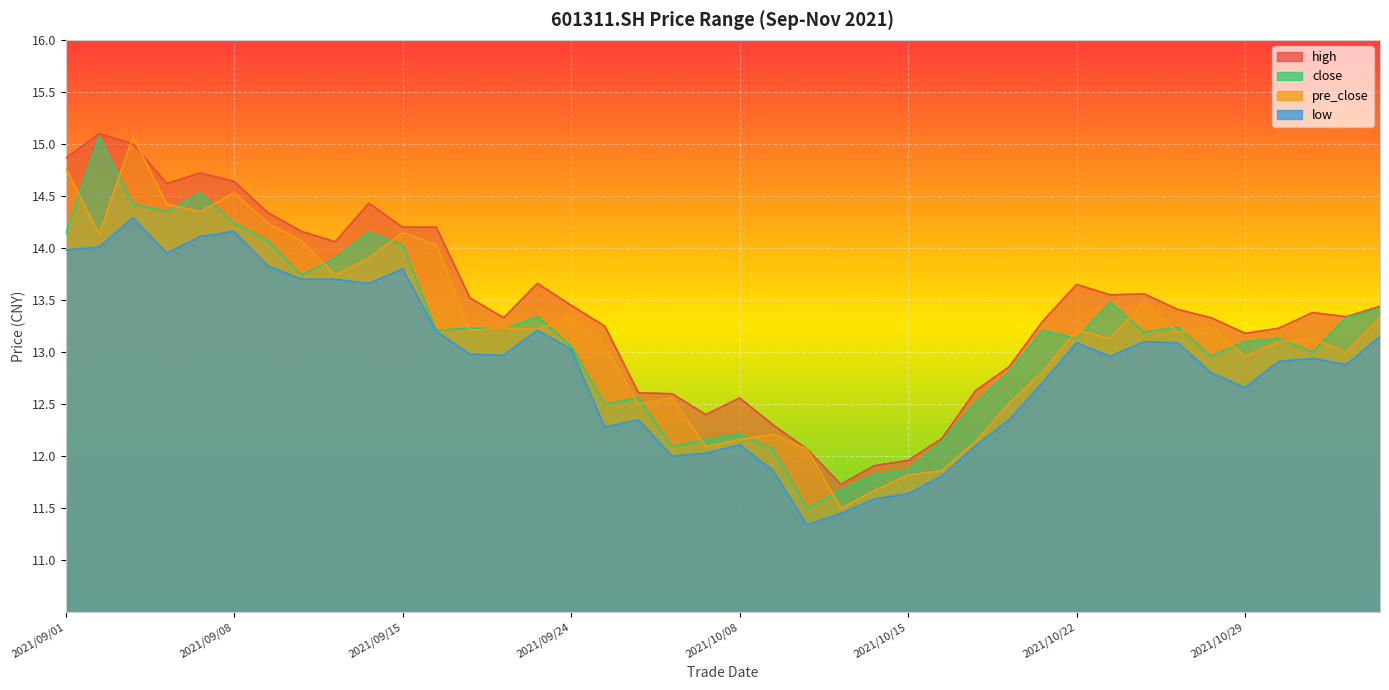

What is the sum of all pre_close values?

527.1